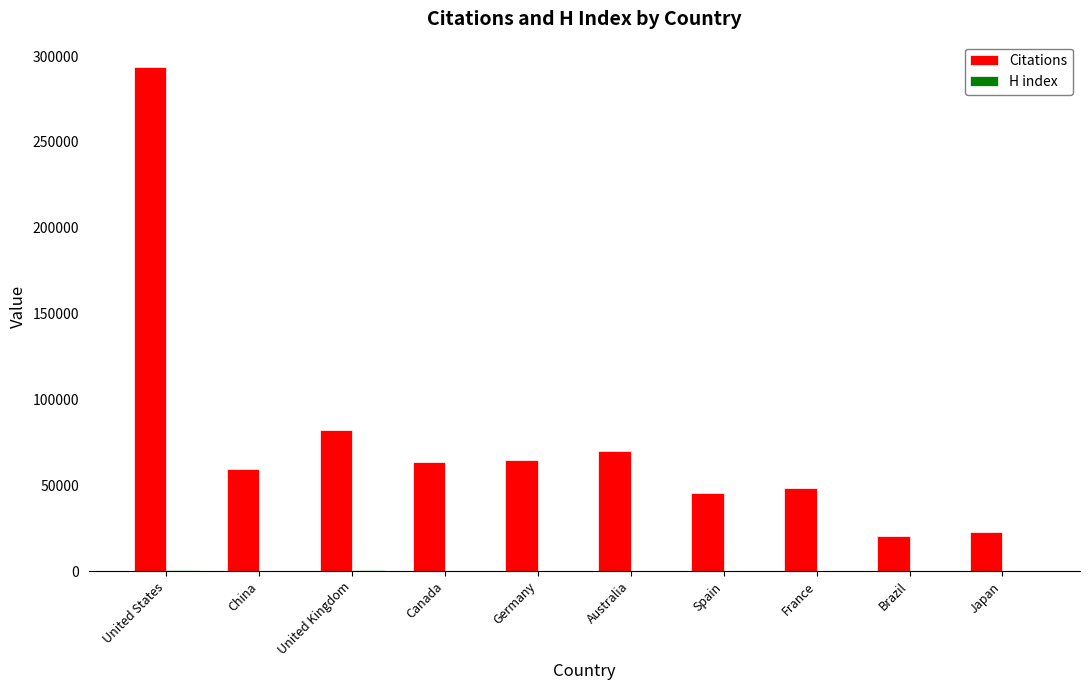

At which category is the sum across all series the highest?

United States